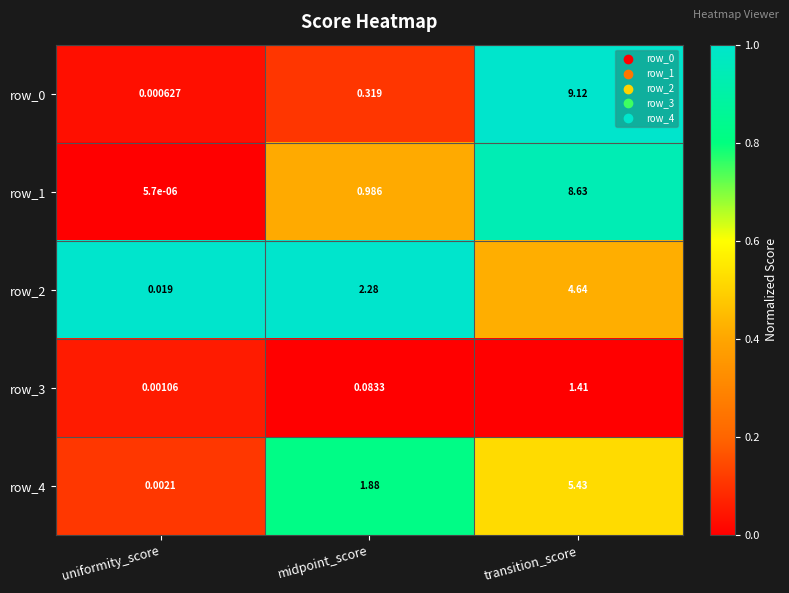

Is it true that row_1 equals 0.6 at midpoint_score?

False